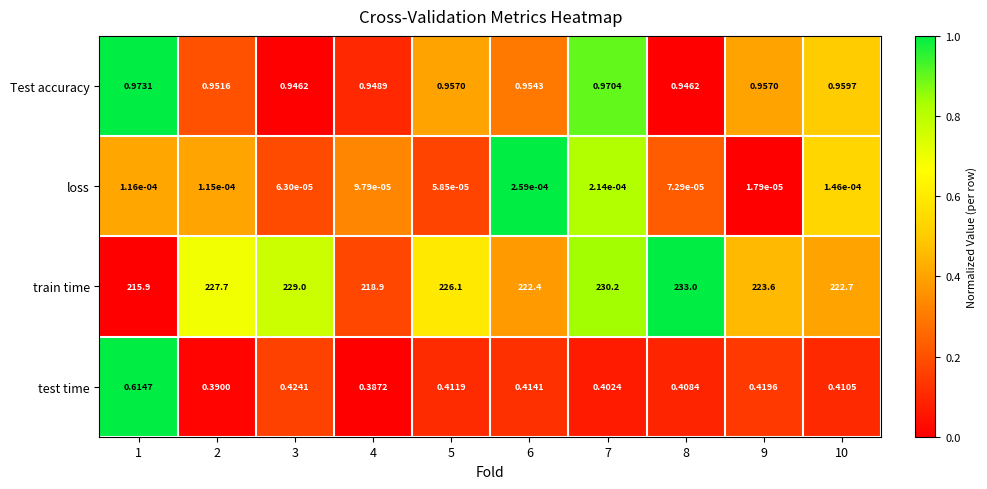

Which series has the widest spread of values?

train time